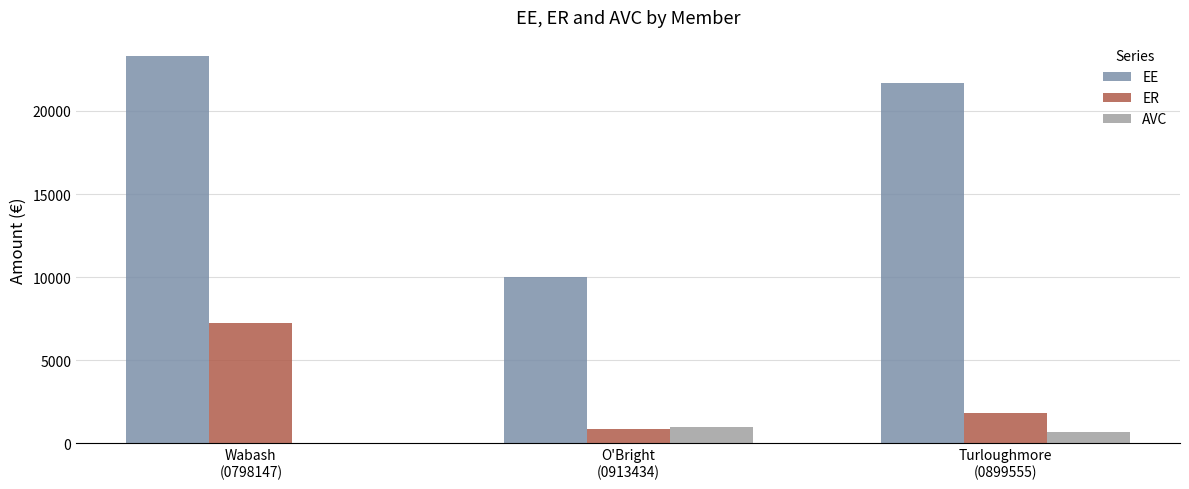

What is the maximum value shown in the chart?

23291.7